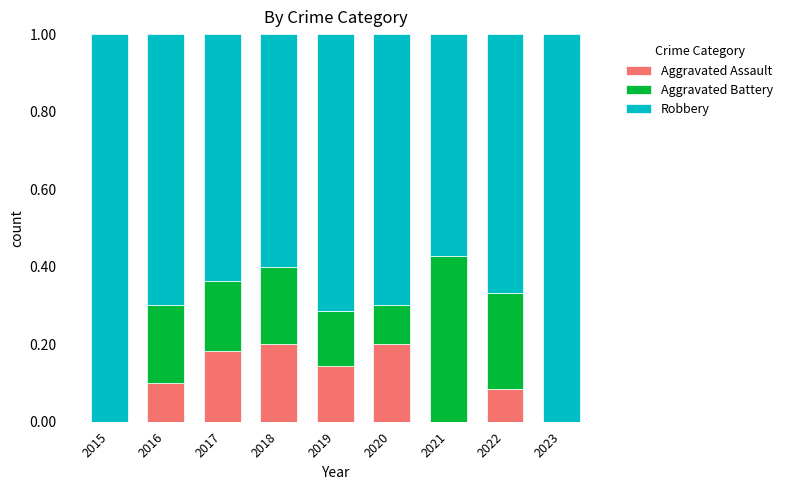

What is the total value across all series at 2022?

1.0